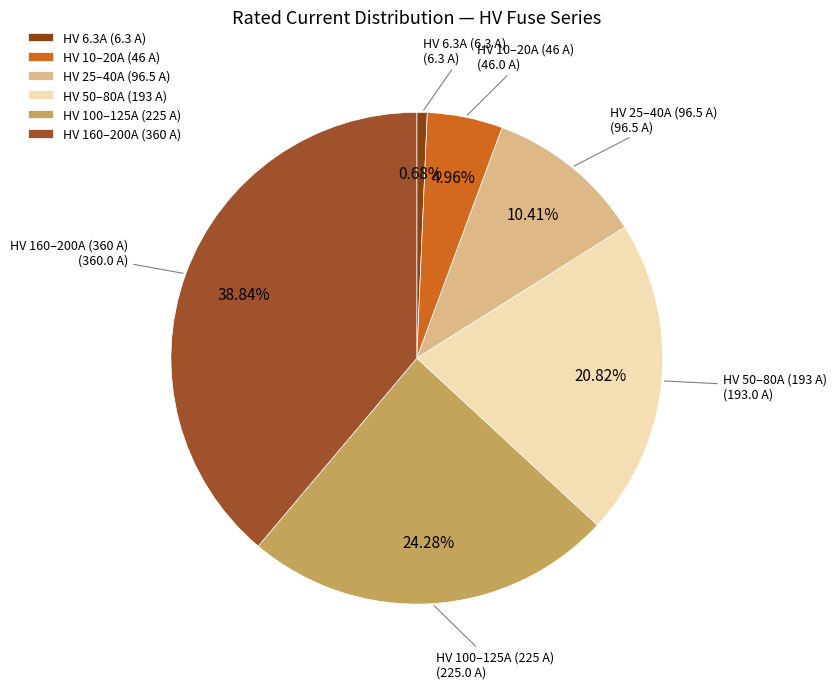

Does HV 10–20A (46 A) represent more than half of the total?

No